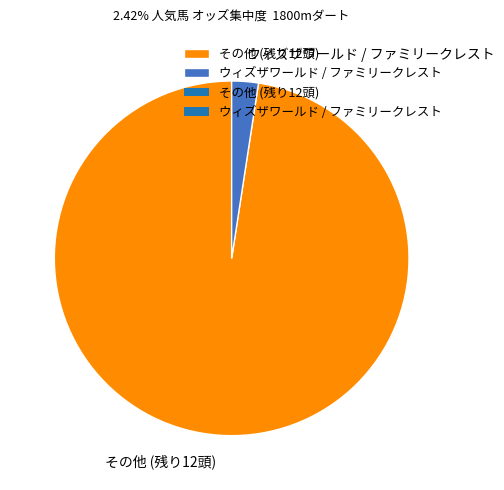

Which slice is the smallest?

ウィズザワールド / ファミリークレスト